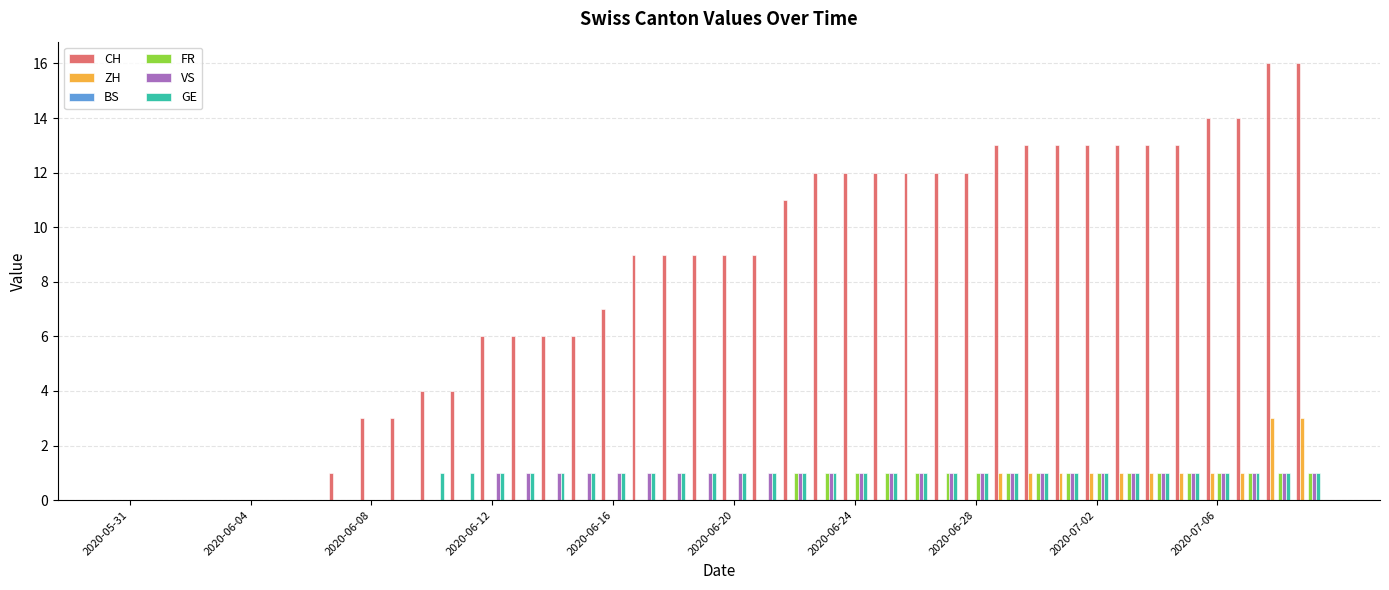

What is the sum of all ZH values?

15